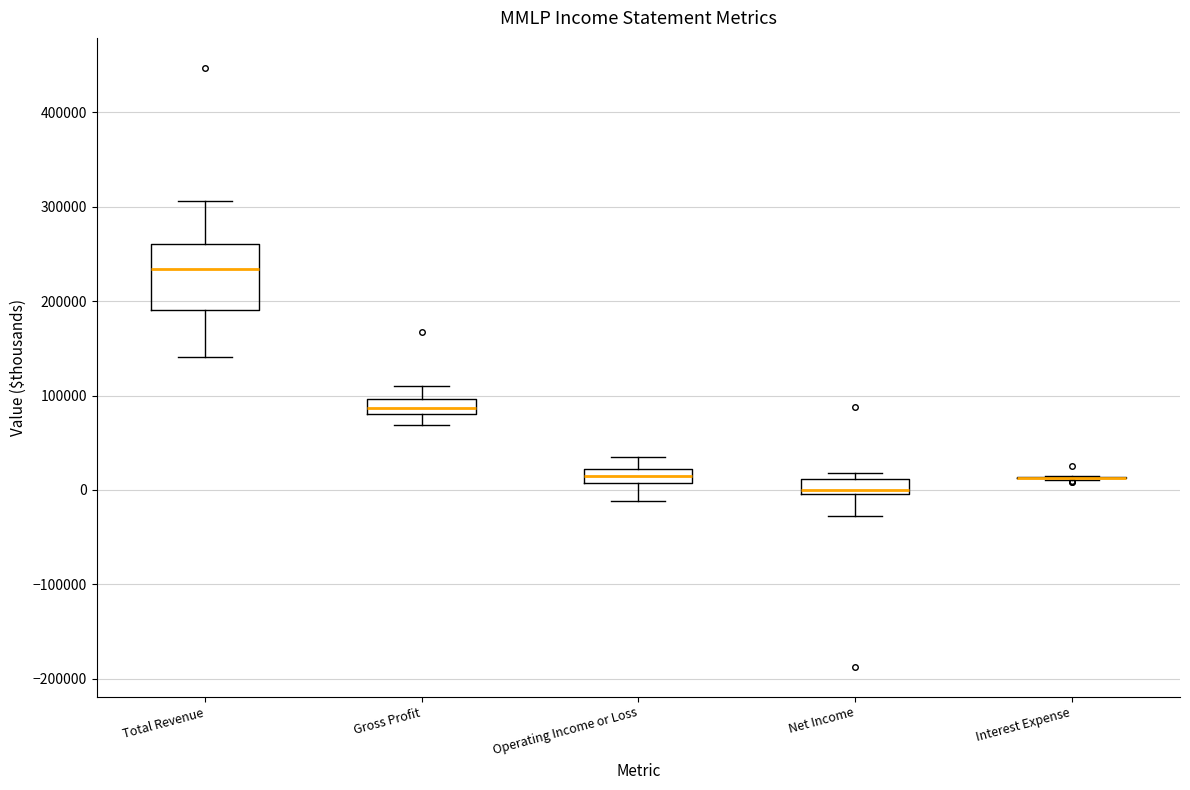

Where is the lower edge of the box for Gross Profit on the y-axis? The values are not printed on the chart, so give them approximately, as read against the axis.

80000